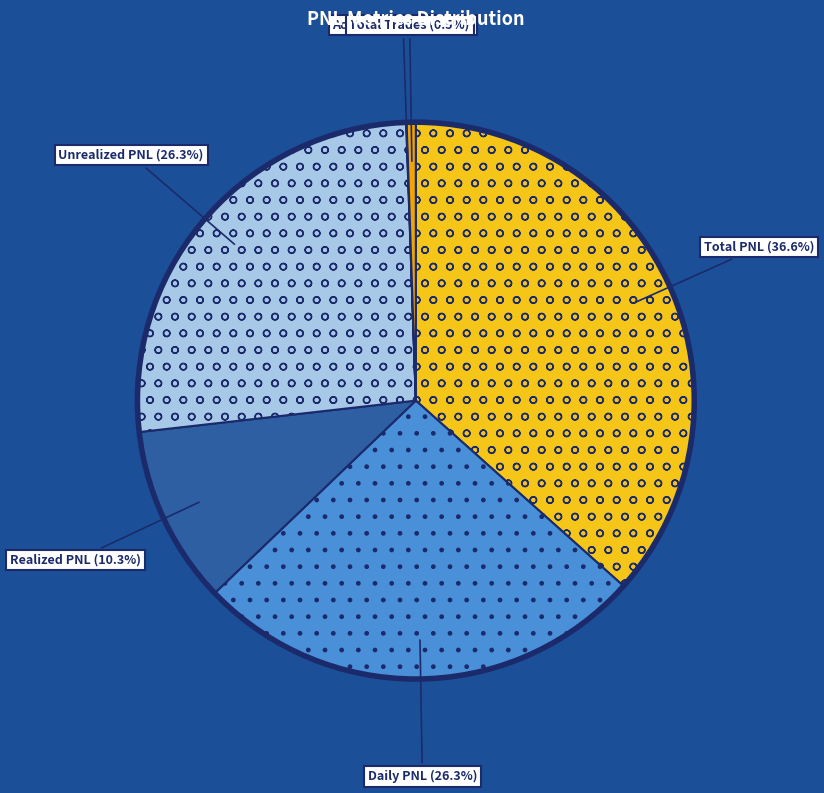

Between Total PNL and Total Trades, which is larger?

Total PNL